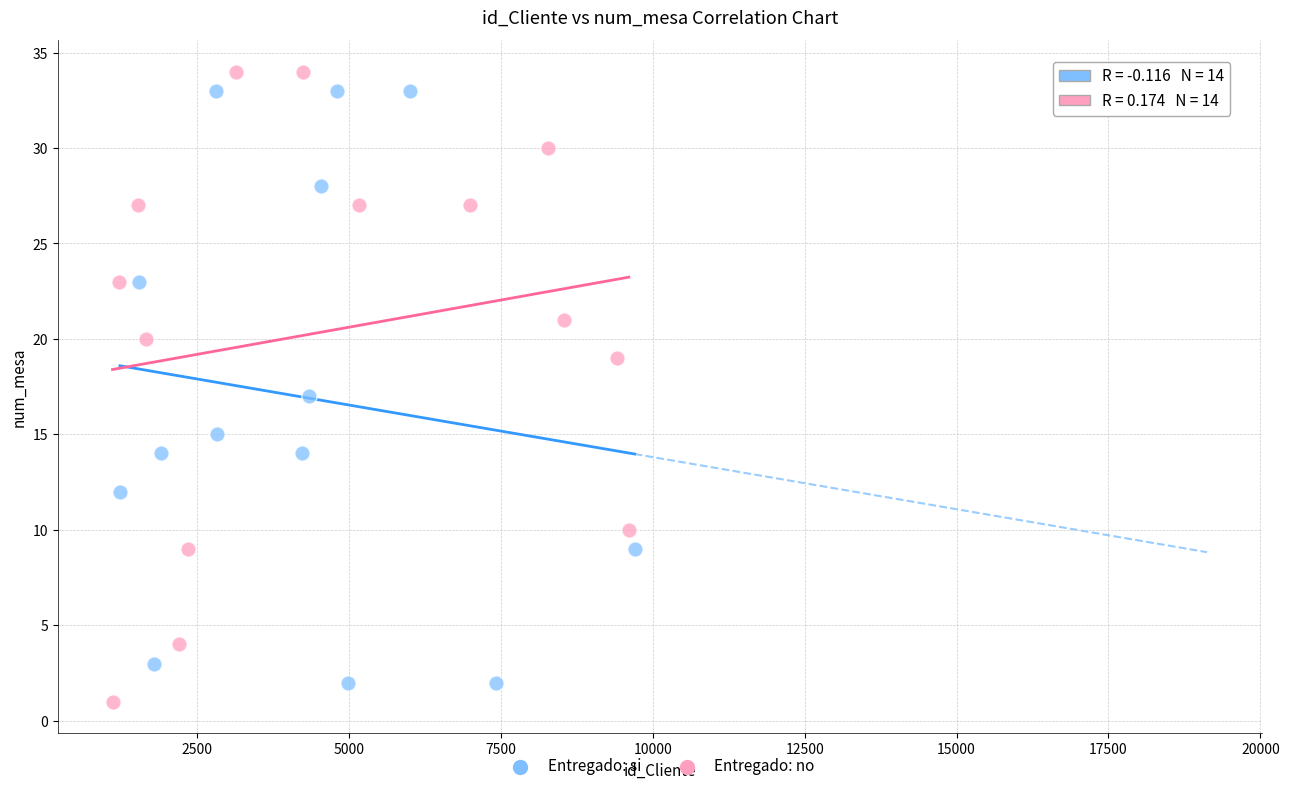

Which series has the widest spread of Y values?

Entregado: no